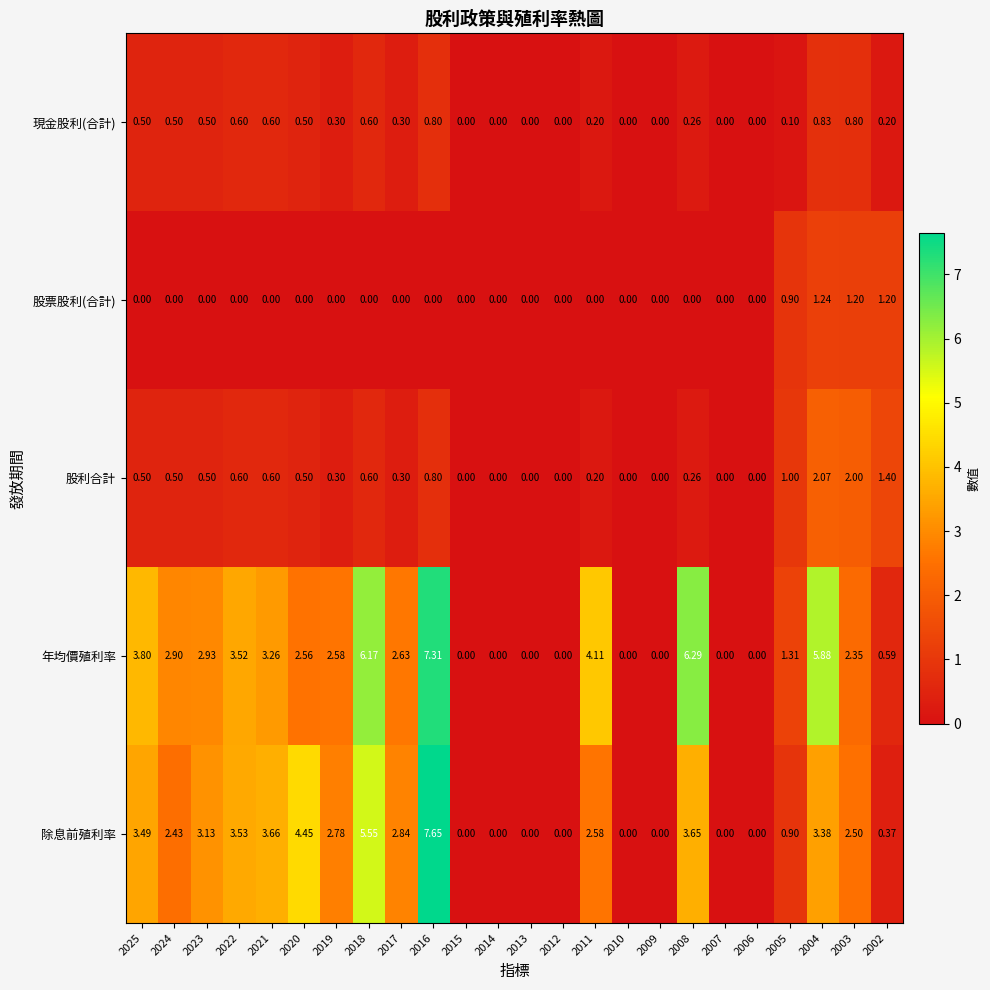

Is the value of 股利合計 at 2016 greater than the value of 除息前殖利率 at 2022?

No